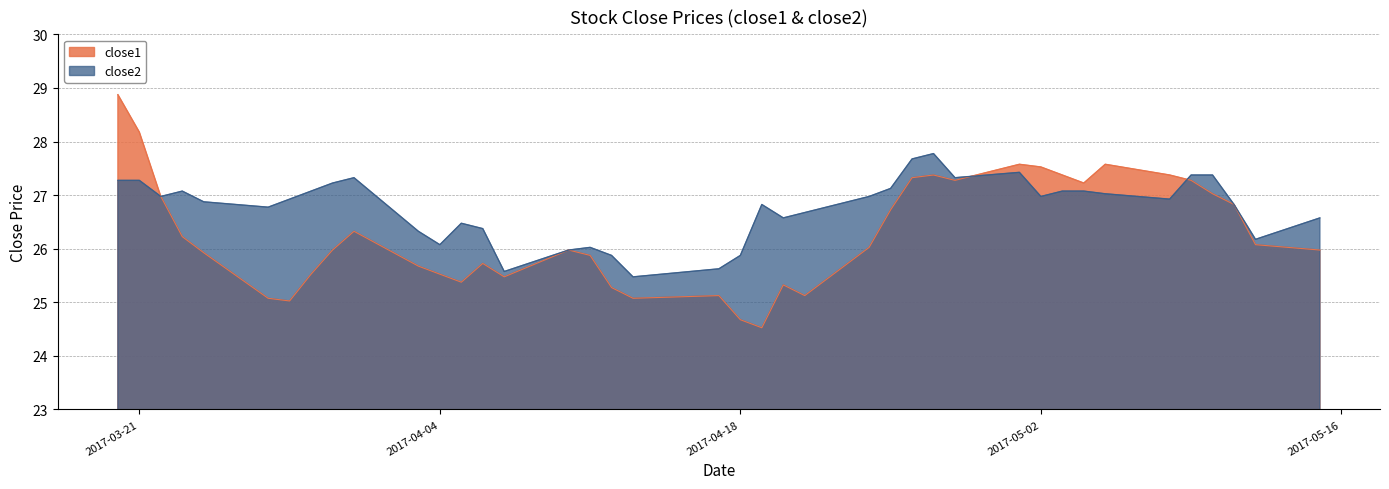

Which series has the largest range (max minus min)?

close1